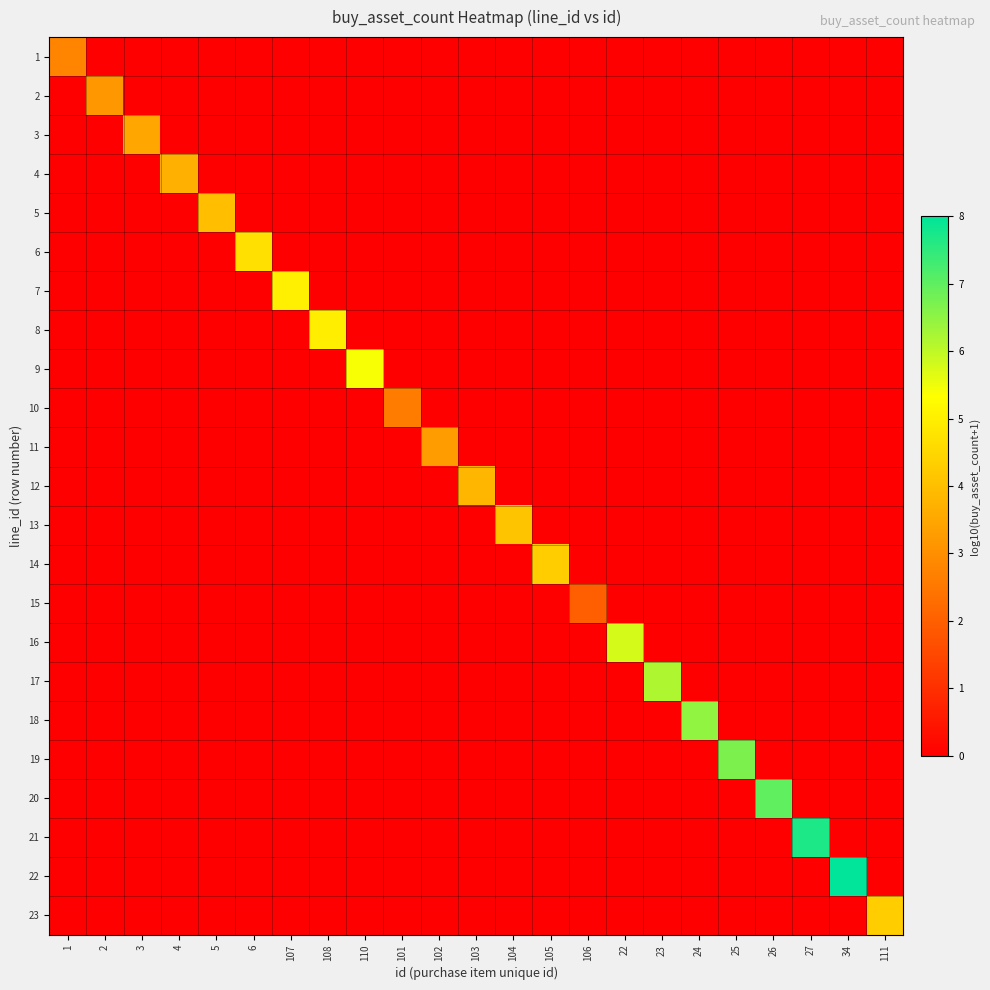

What is the total value across all series at 102?

3.3